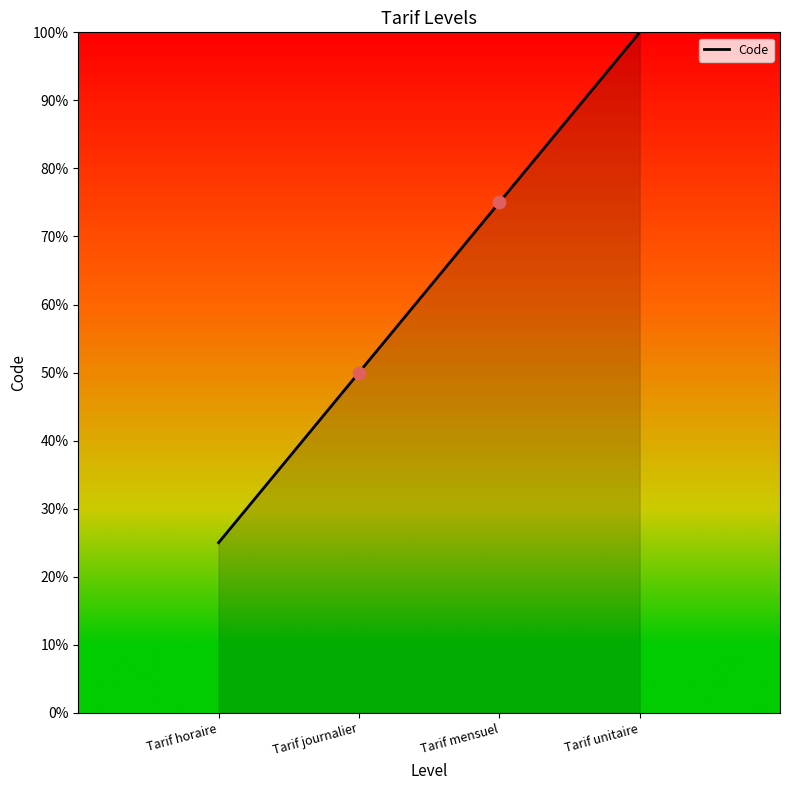

Approximately how many times larger is the value at Tarif horaire compared to Tarif journalier?

0.5